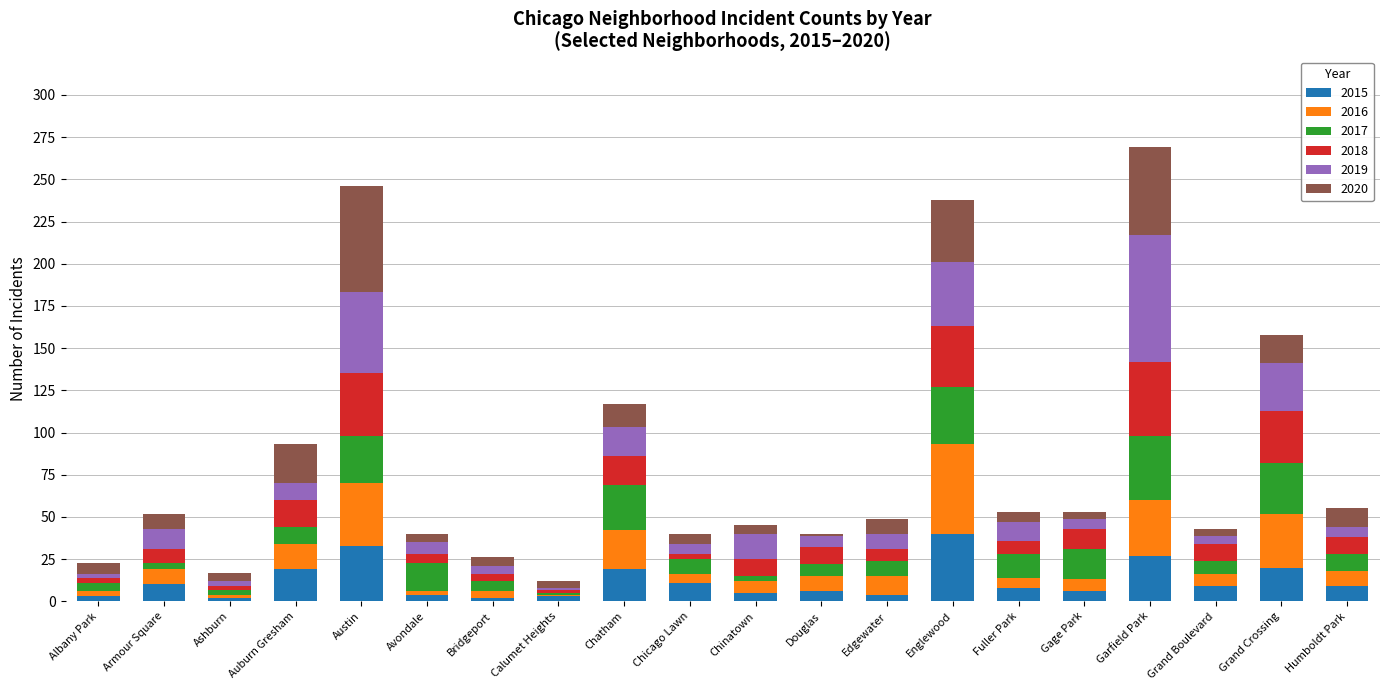

What are all the series names shown in the legend?

2015, 2016, 2017, 2018, 2019, 2020